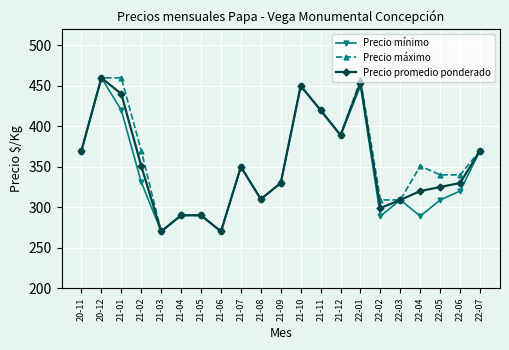

What is the label of the 16th point from the left?

22-02